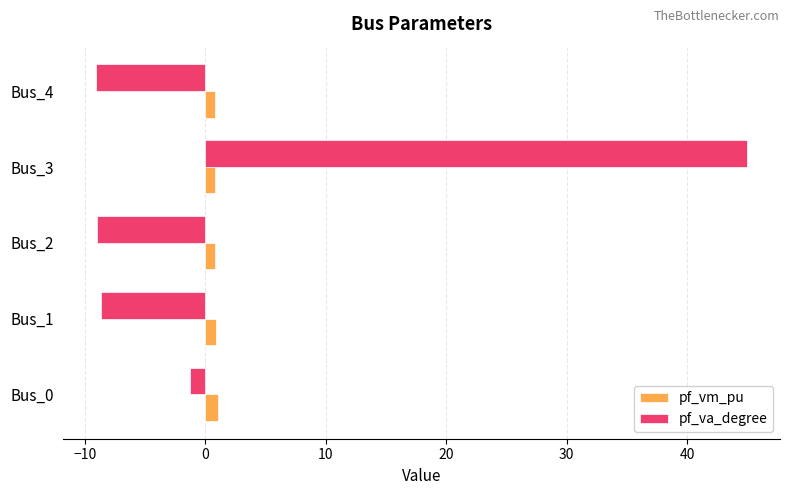

Which category has the highest value in the pf_va_degree series?

Bus_3